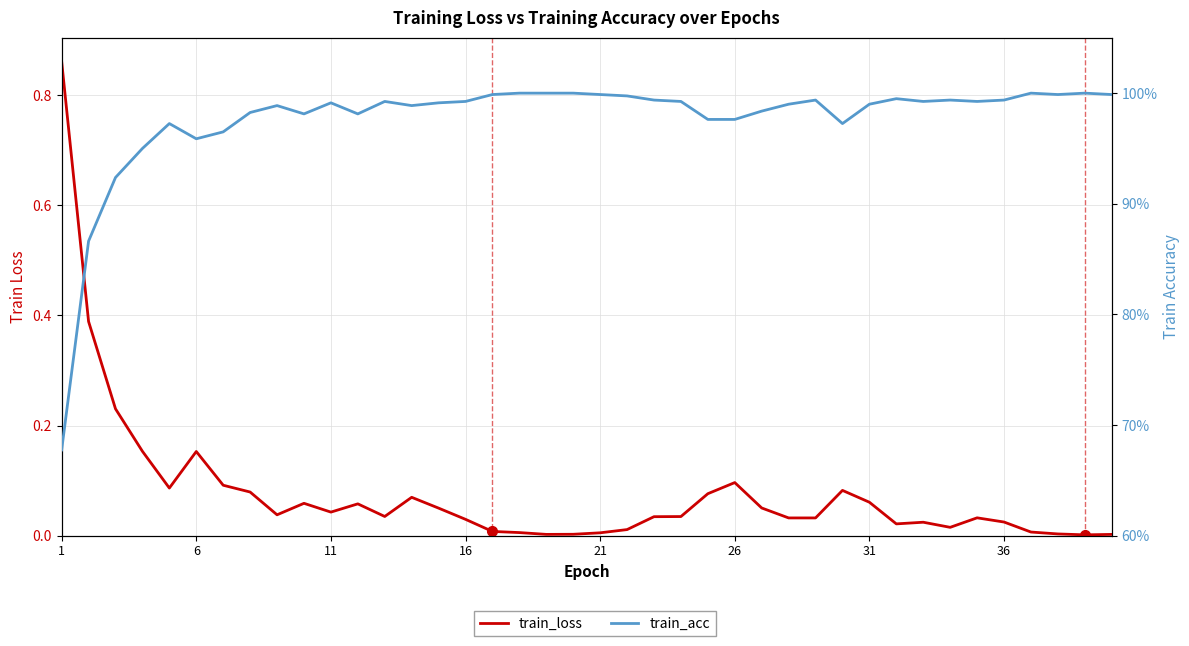

Is it true that train_loss equals 0.1 at 8?

False